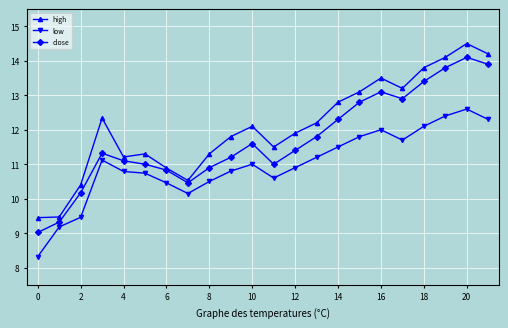

What is the minimum value for low?

8.3